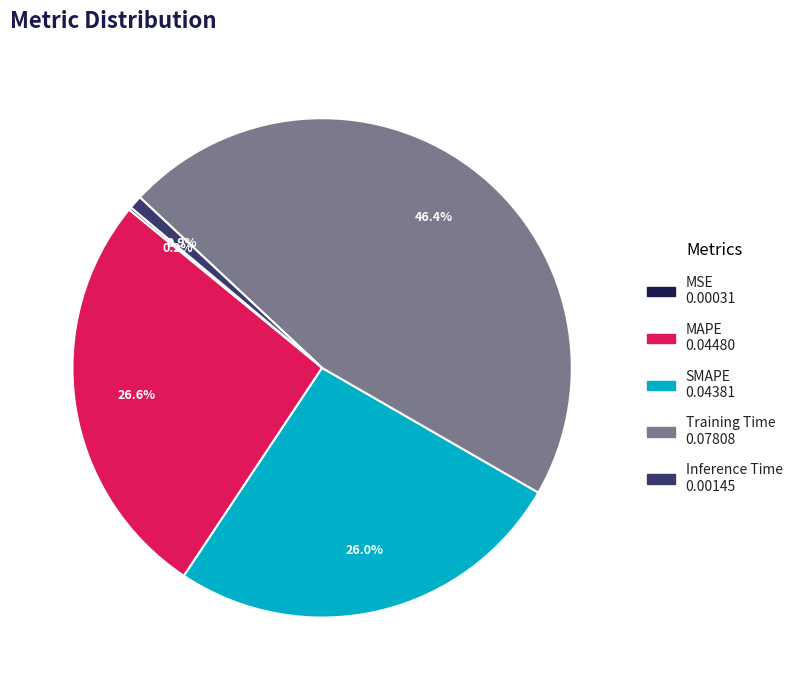

The Inference Time slice represents 1% of the pie. True or false?

True